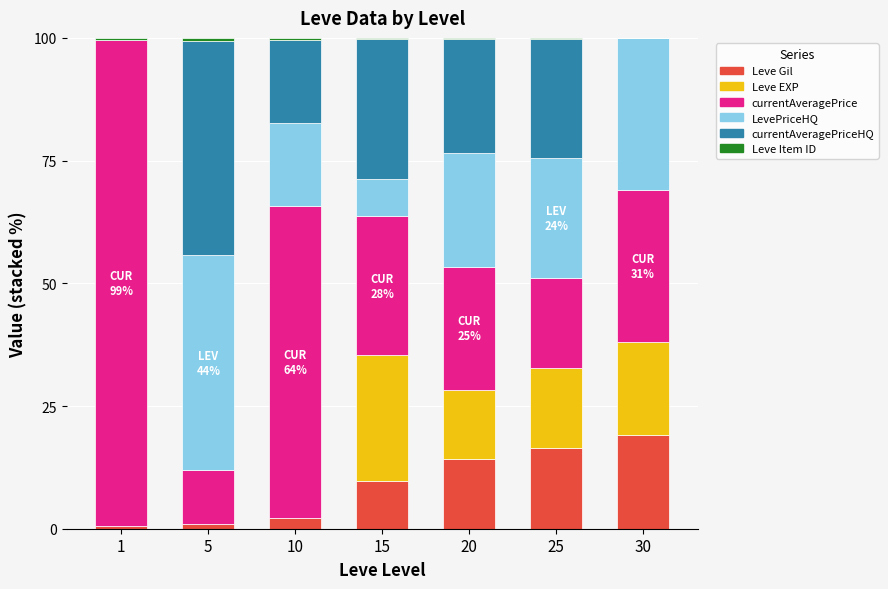

What is the highest value of the Leve Gil series?

19.0